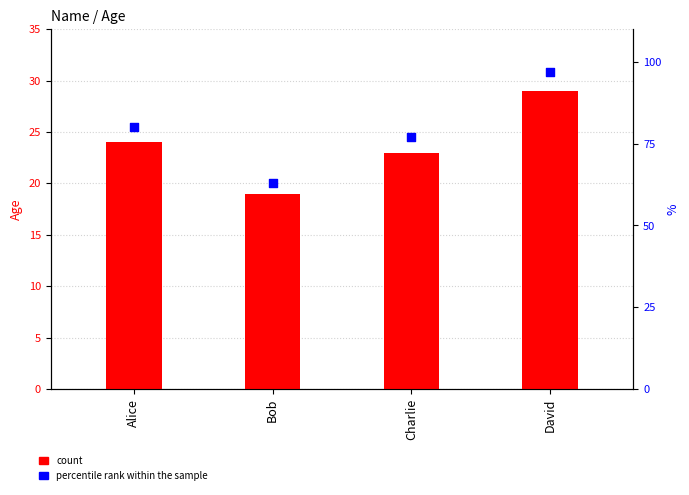

Which series contains the lowest Y value?

count